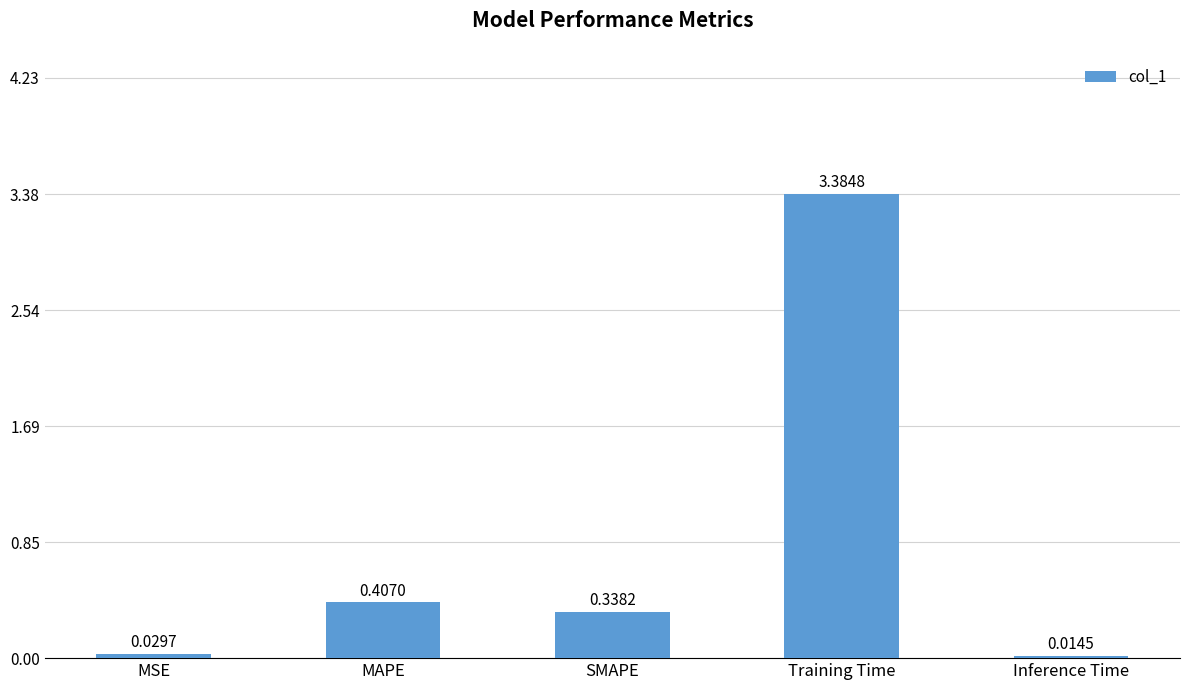

True or false: the data shows 3.4 at Training Time.

True